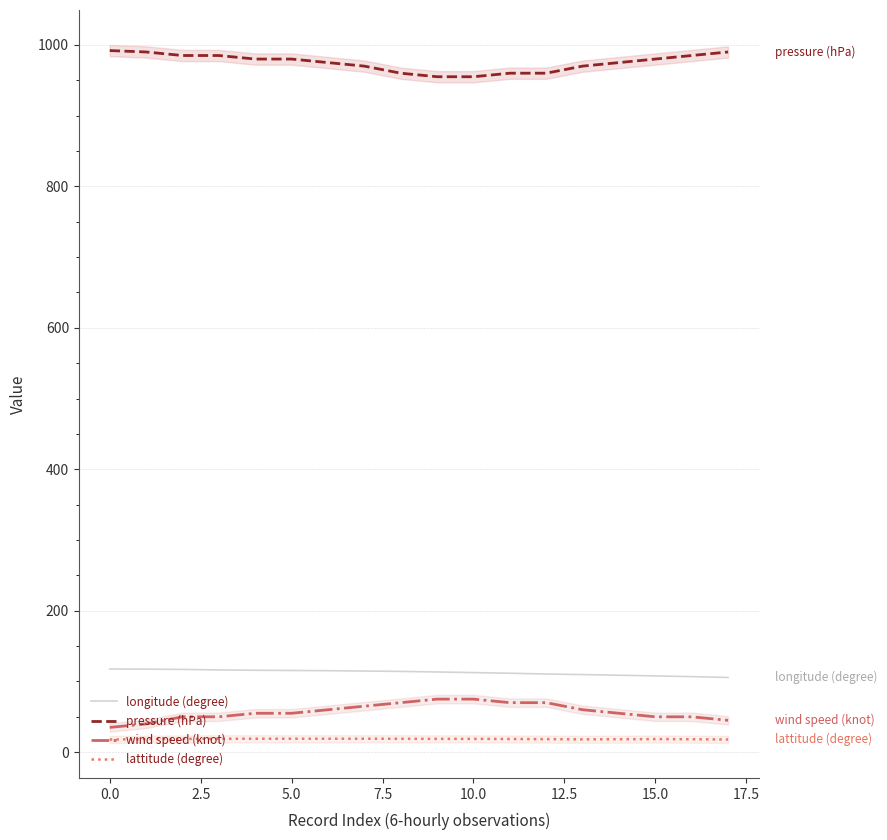

What is the difference between the maximum and minimum values in the wind speed (knot) series?

40.0